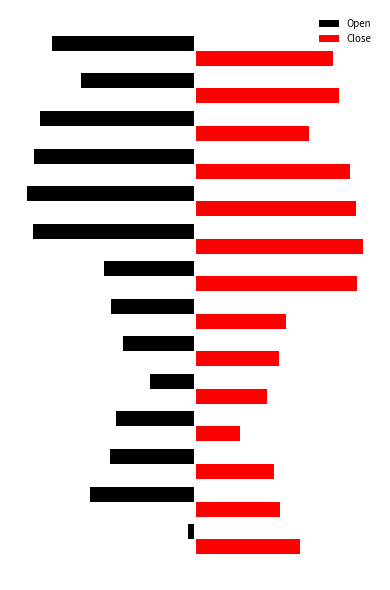

How many groups of bars are there?

14